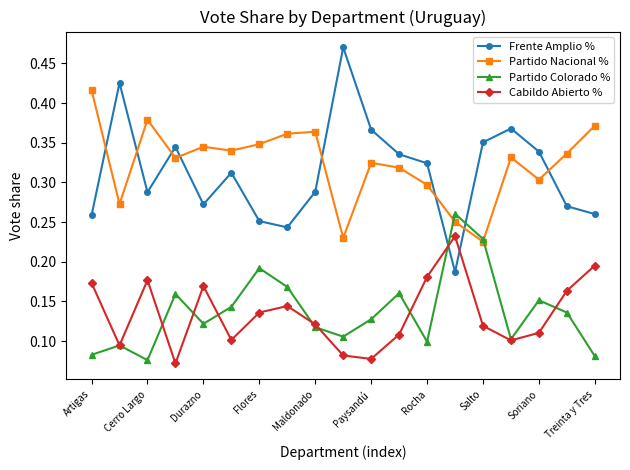

Count the Partido Nacional % values in the range 0 to 1.

19